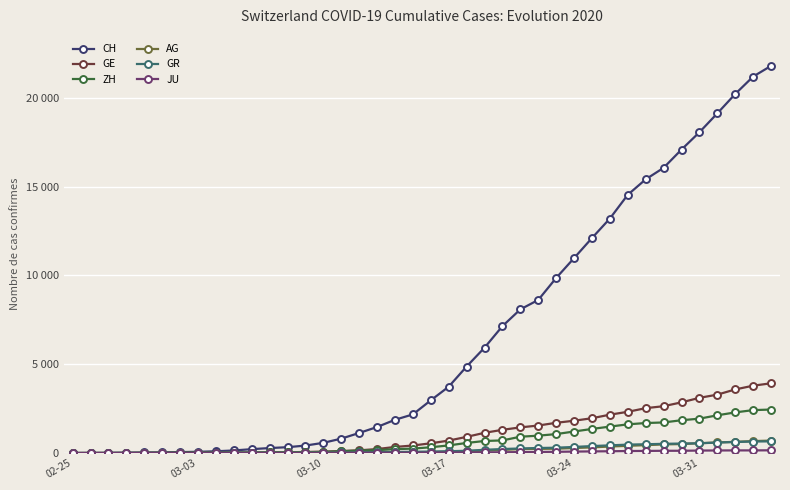

Does the chart have visible grid lines?

Yes